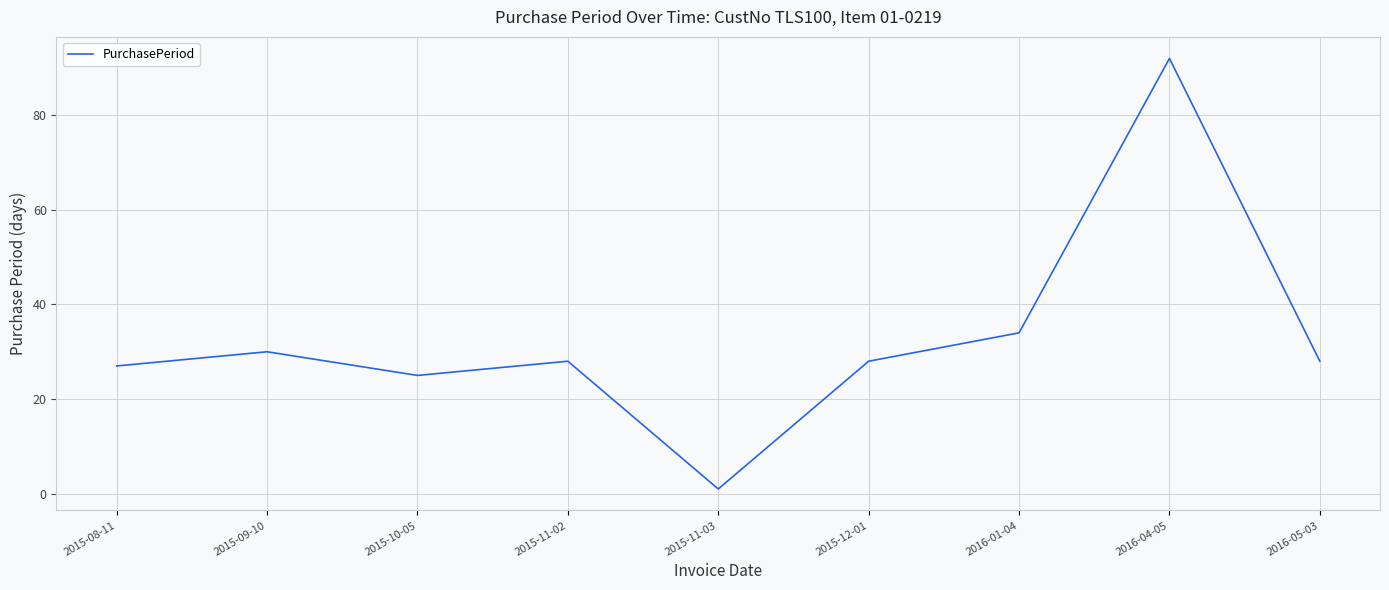

Where is the first local maximum?

2015-09-10